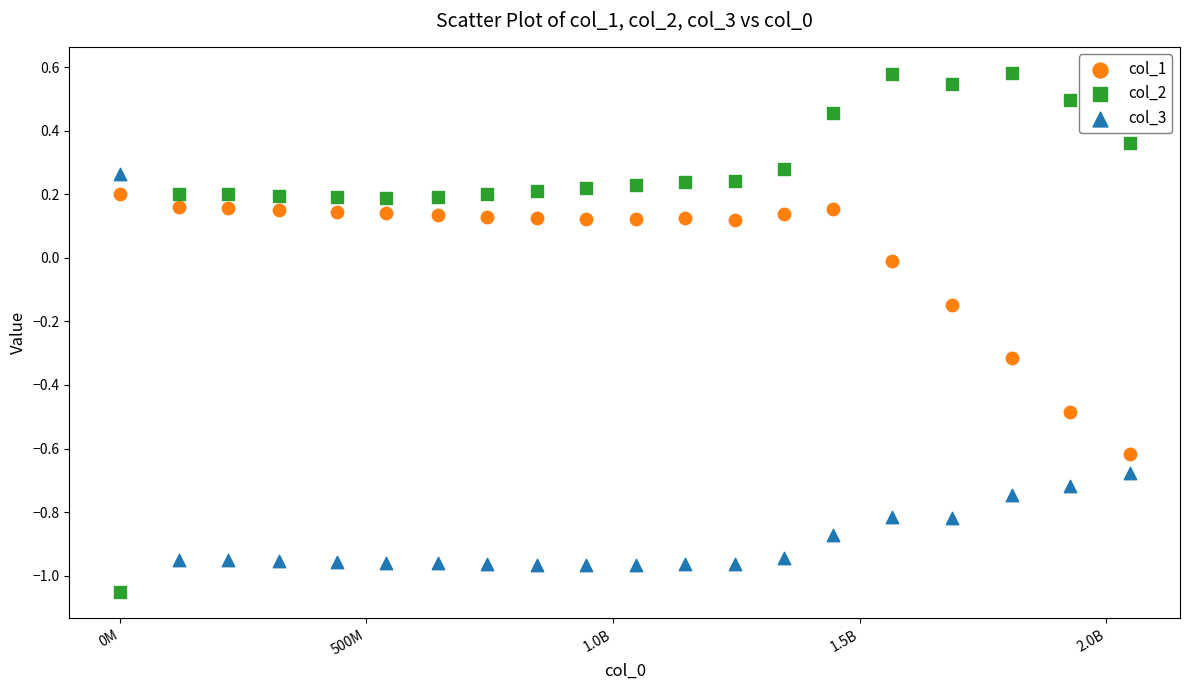

Across all data points, what is the range of Y values (max minus min)?

1.6